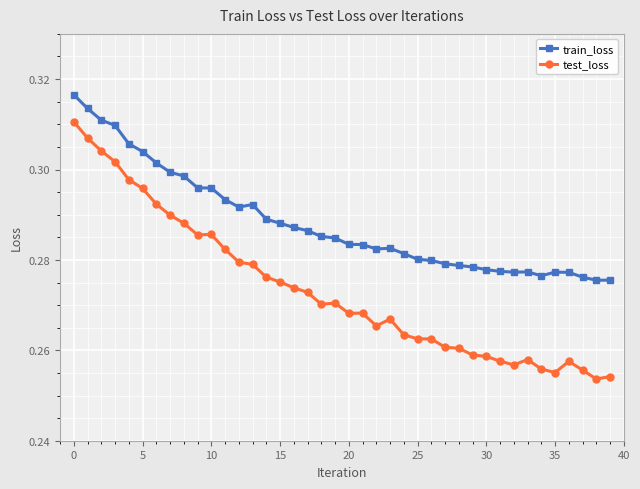

List the series in order of their overall mean, highest first.

train_loss, test_loss